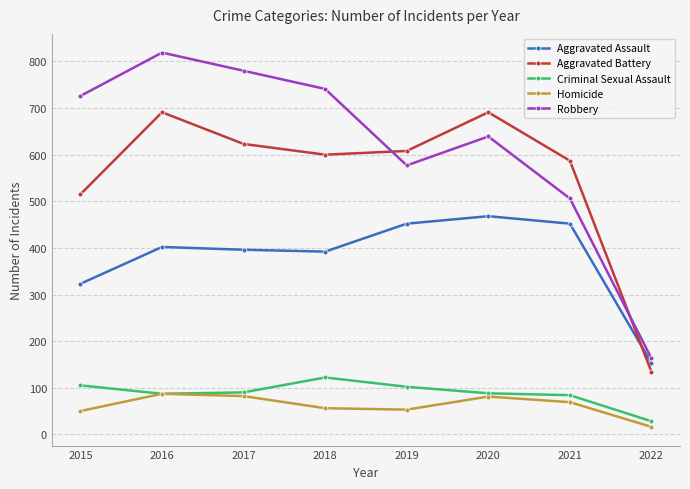

Which series has the largest total across all categories?

Robbery